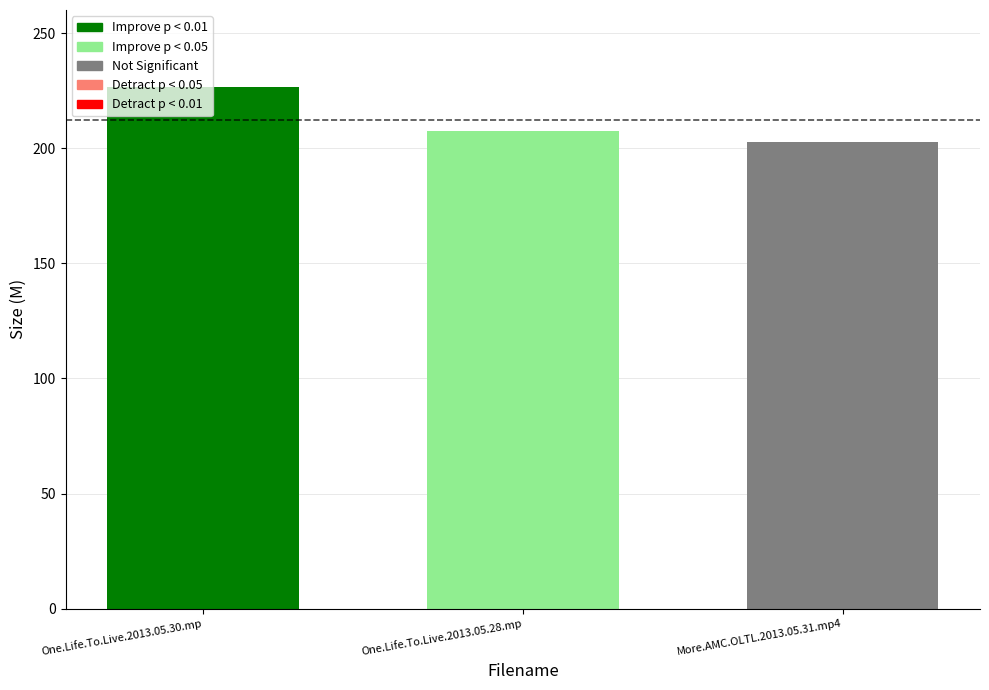

What is the average value?

212.3